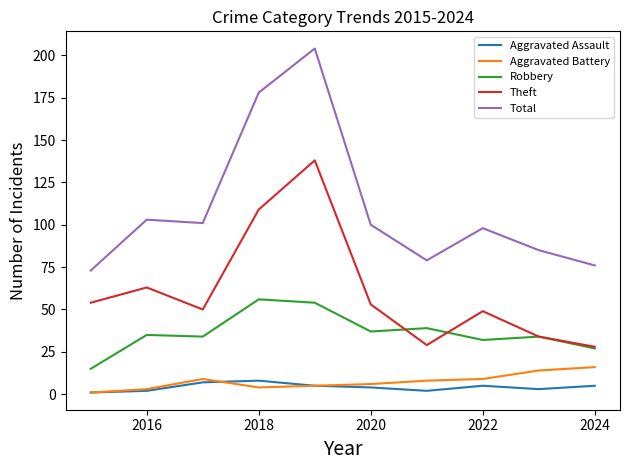

What is the maximum value shown in the chart?

204